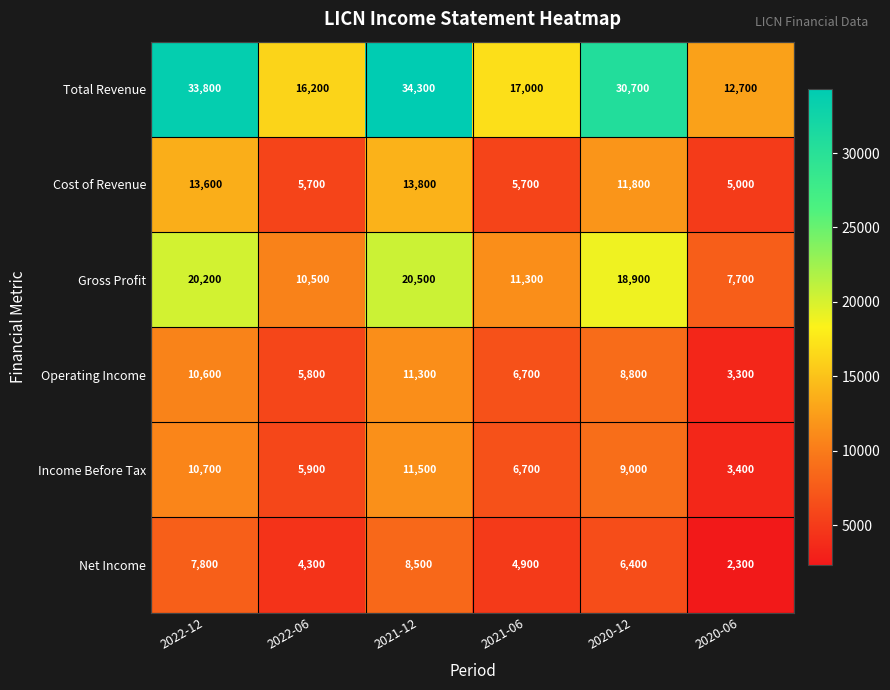

Is it true that Total Revenue equals 16200 at 2022-06?

True